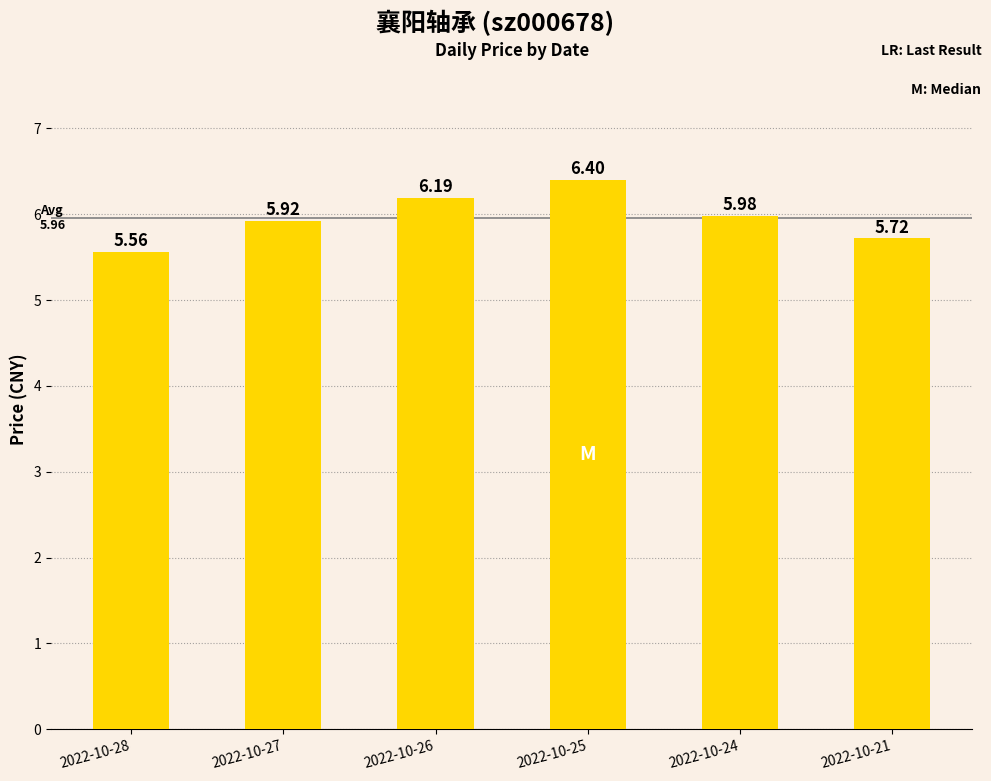

What is the value of the 3rd bar from the left?

6.2